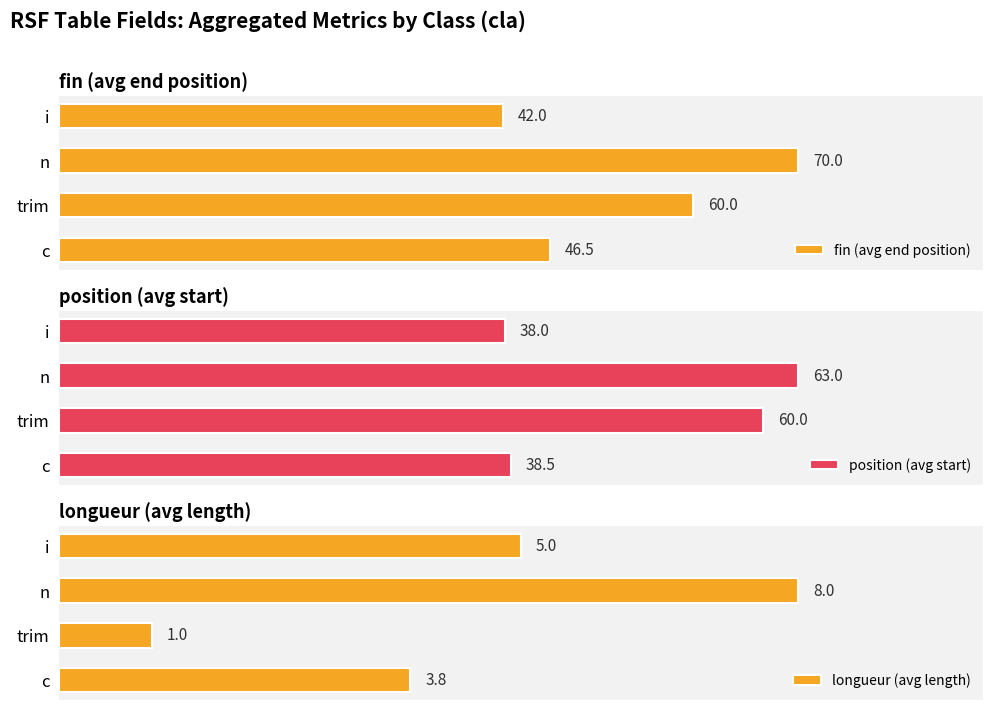

Rank the categories by fin (avg end position) value from lowest to highest.

i, c, trim, n